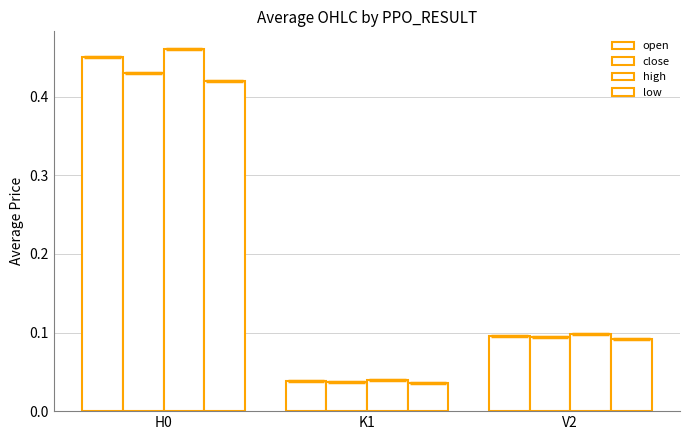

Rank the categories by low value from highest to lowest.

H0, V2, K1